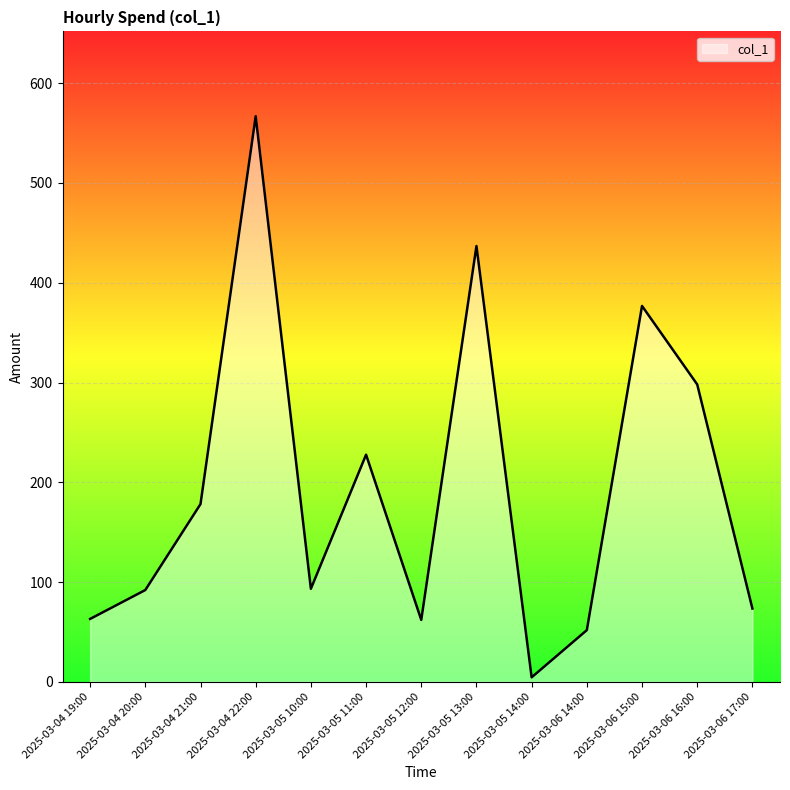

The value at 2025-03-05 13:00 is 436.8. True or false?

True